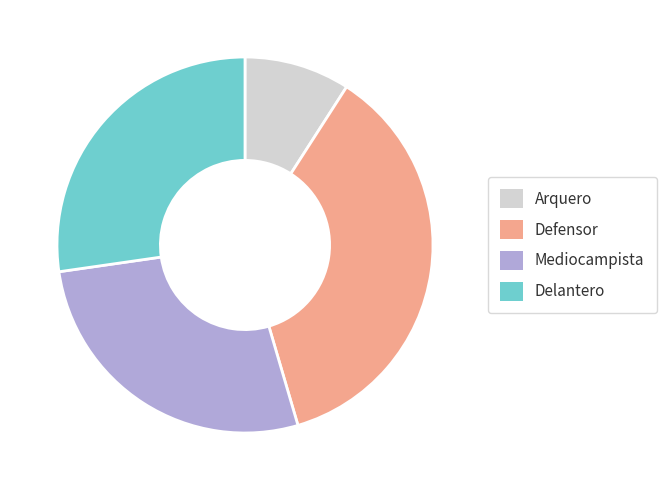

Is it true that Arquero is 2% of the pie?

False